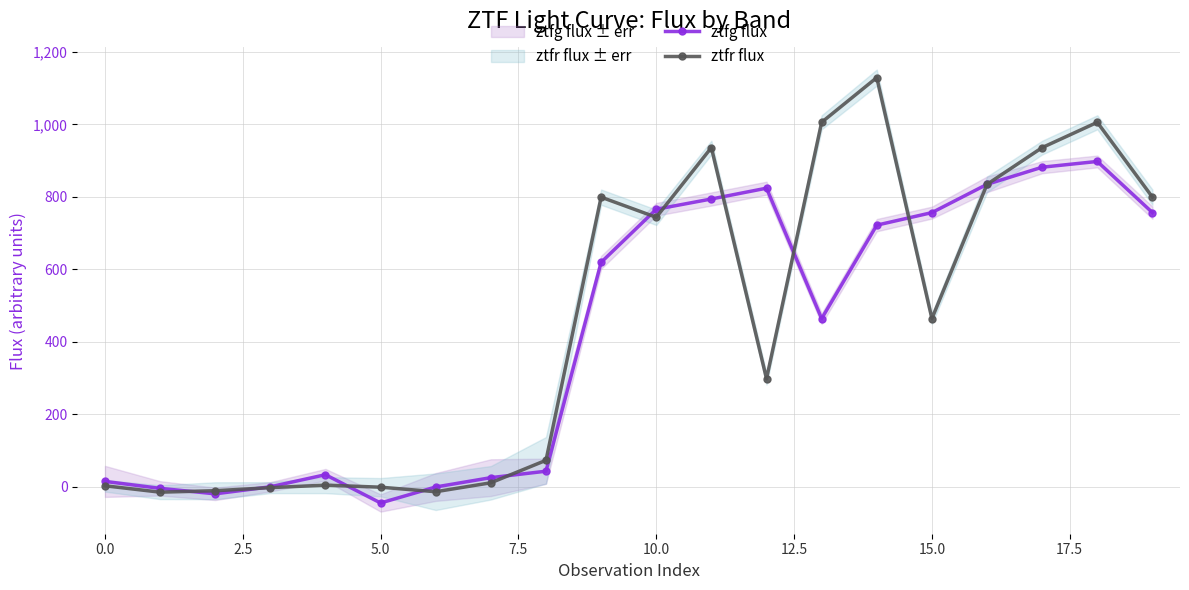

What are all the series names shown in the legend?

ztfg flux, ztfr flux